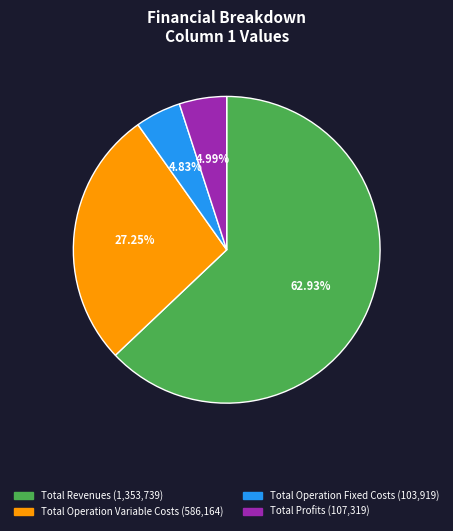

Does any single category account for the majority?

Yes